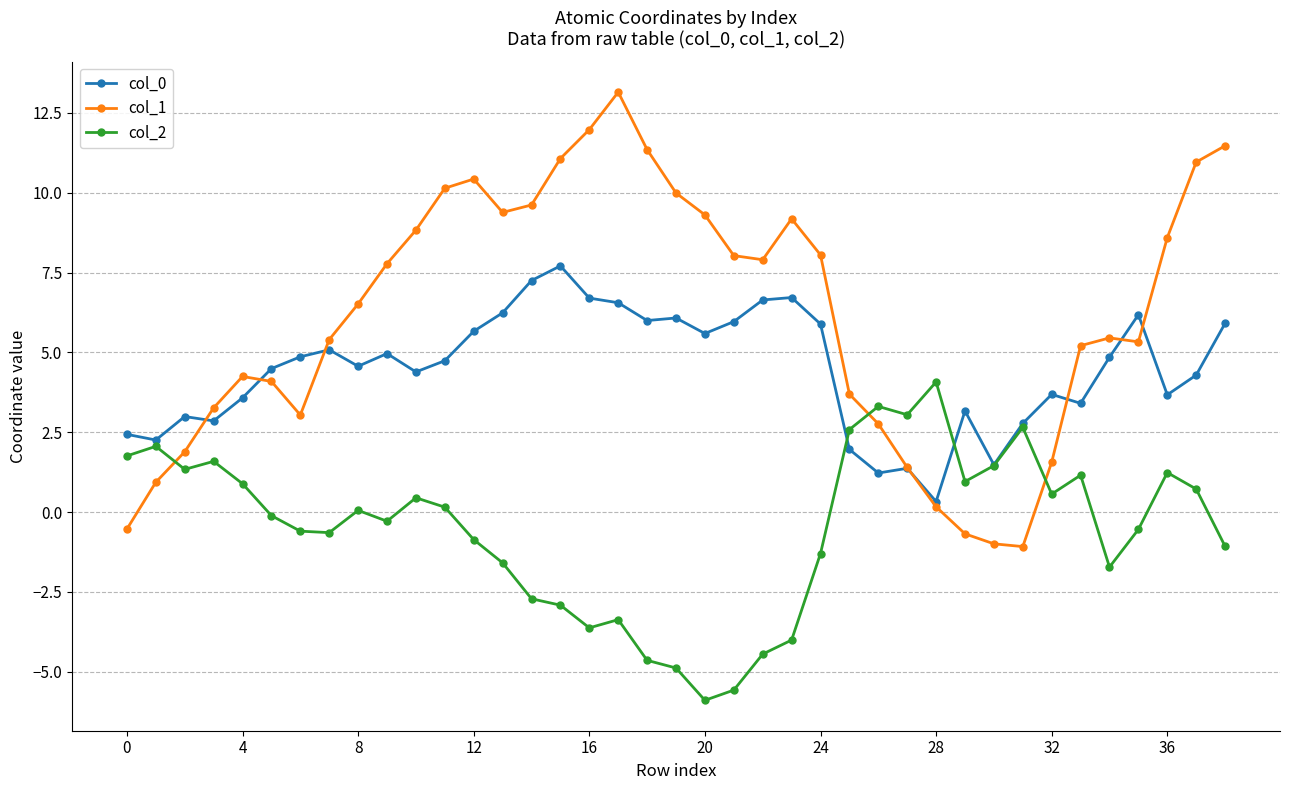

Which series has the largest total across all categories?

col_1